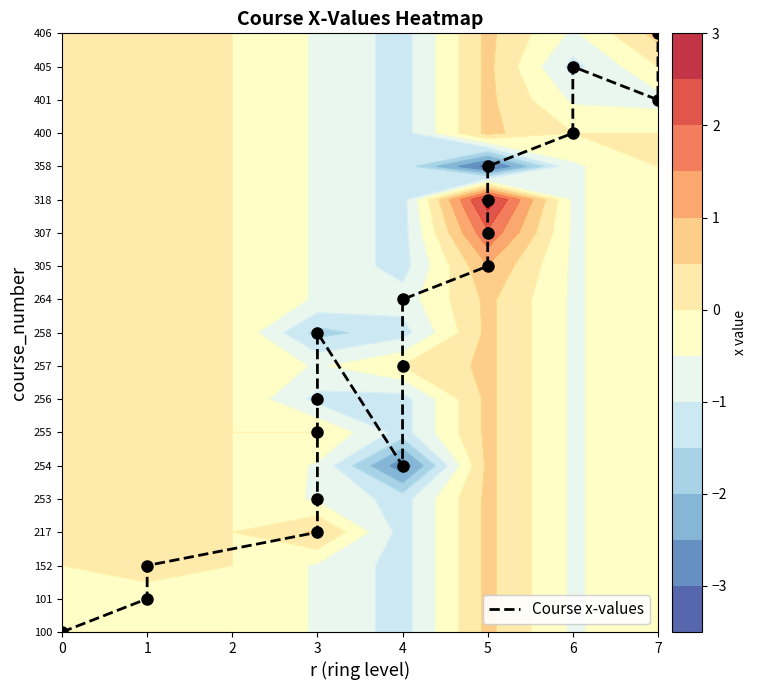

What is the change in value from 4 to 5?

+9